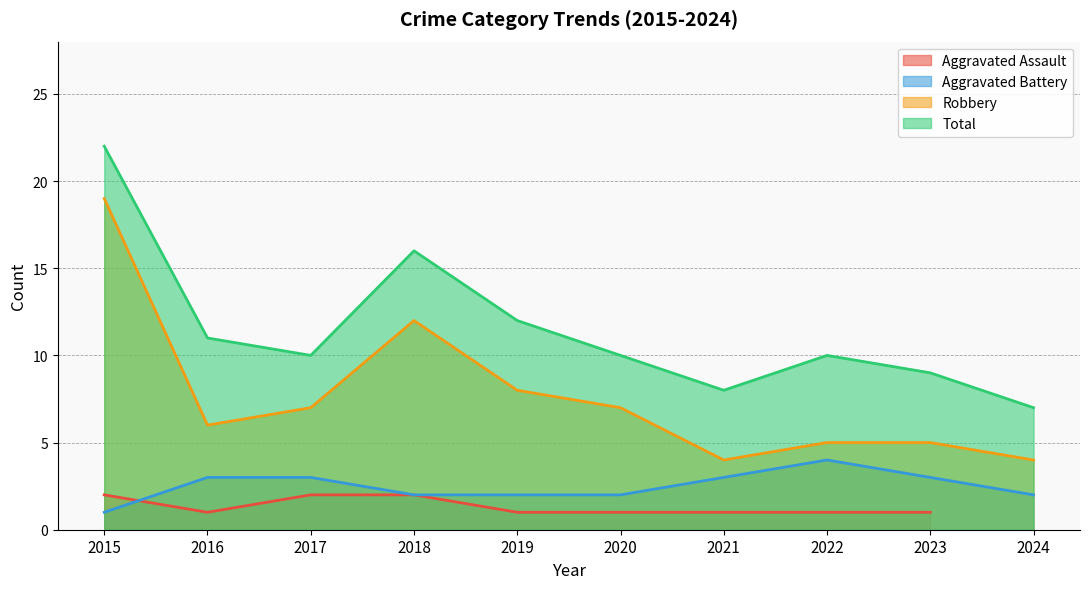

True or false: Total and Aggravated Battery cross at least once.

False